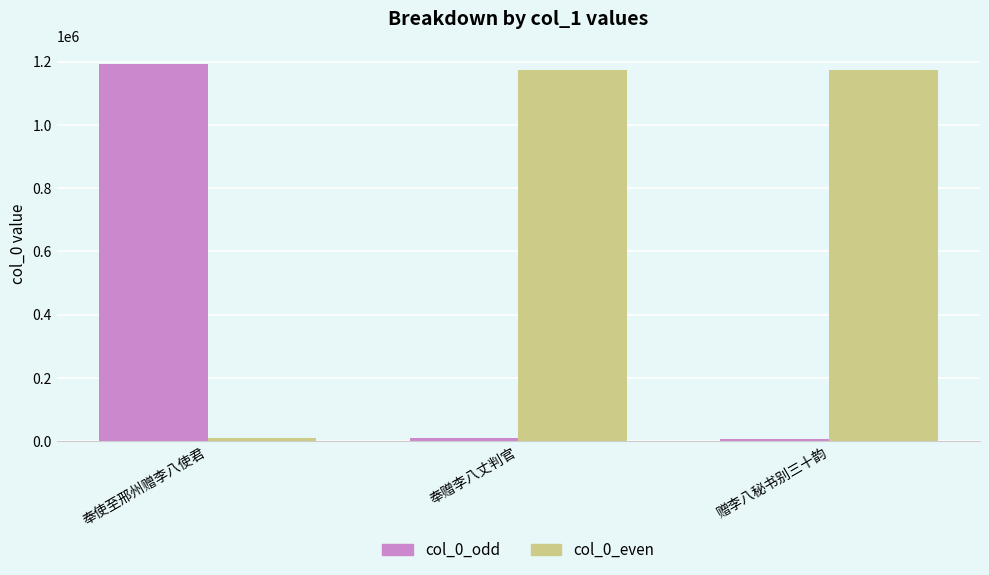

At 奉使至邢州赠李八使君, list the series in order from smallest to largest.

col_0_even, col_0_odd